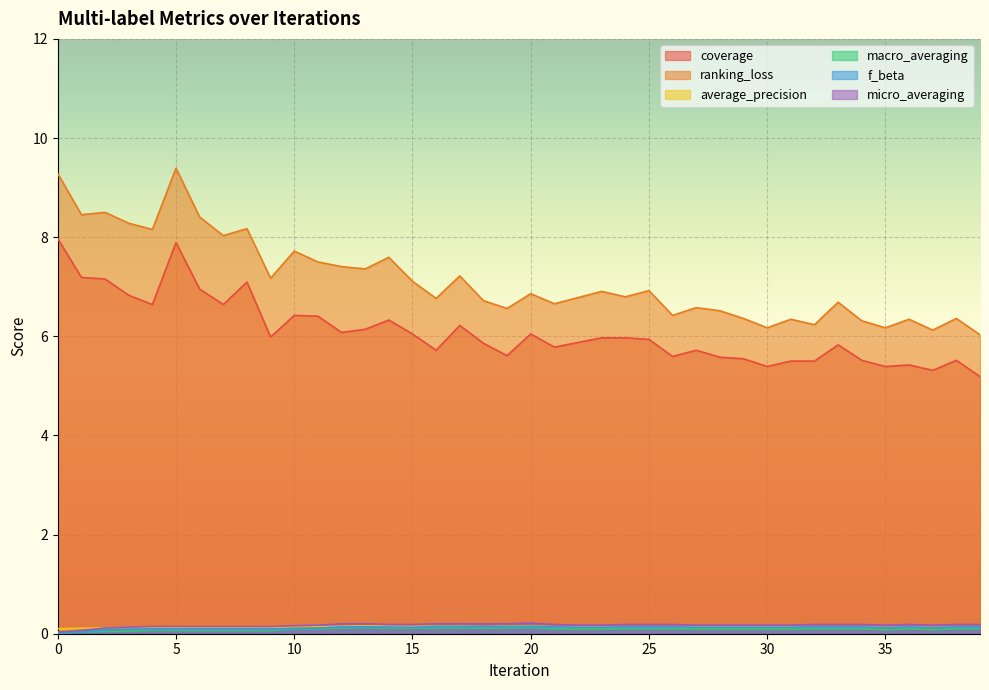

What is the sum of the macro_averaging values at 2 and 18?

0.2